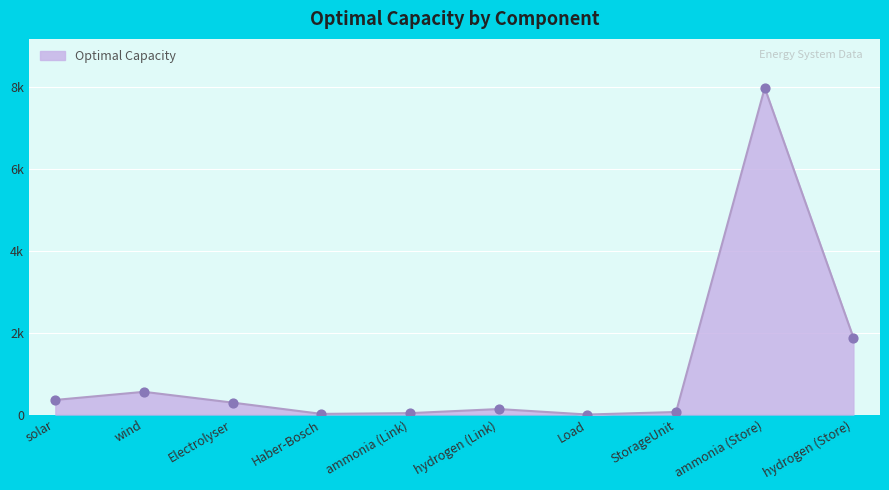

What is the change in value from Electrolyser to StorageUnit?

-229.3